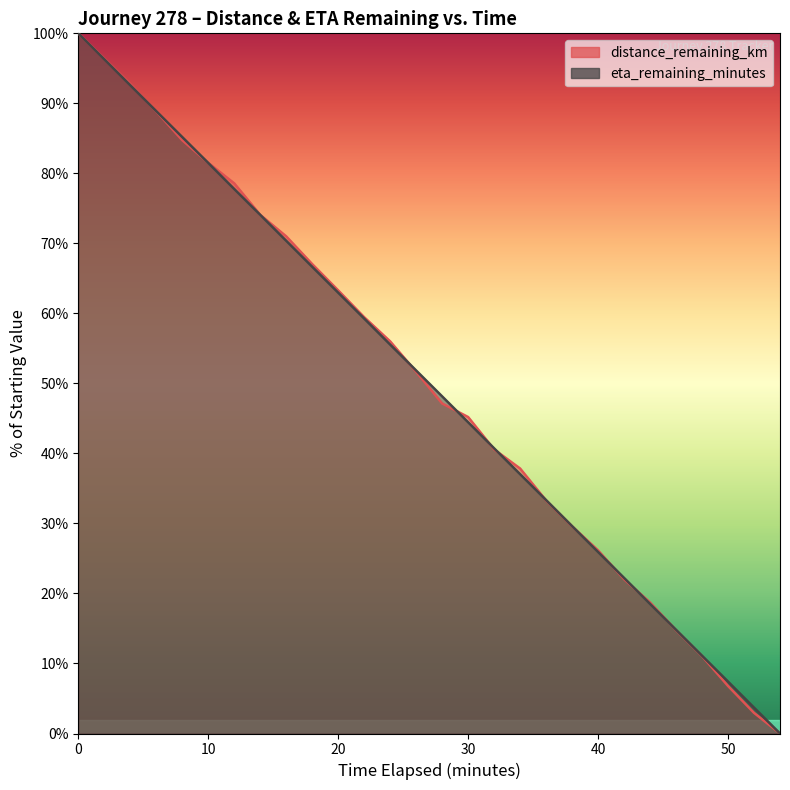

Which series has the widest spread of values?

distance_remaining_km